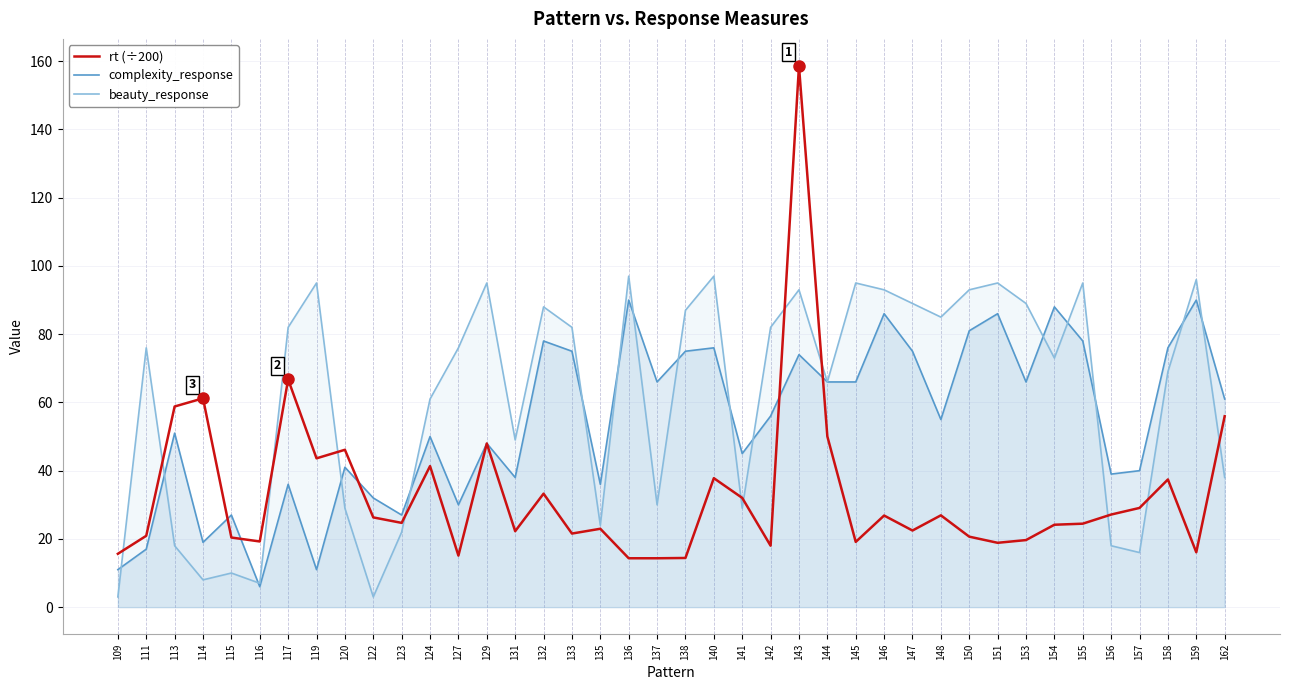

At which label is rt (÷200) closest to 86?

117